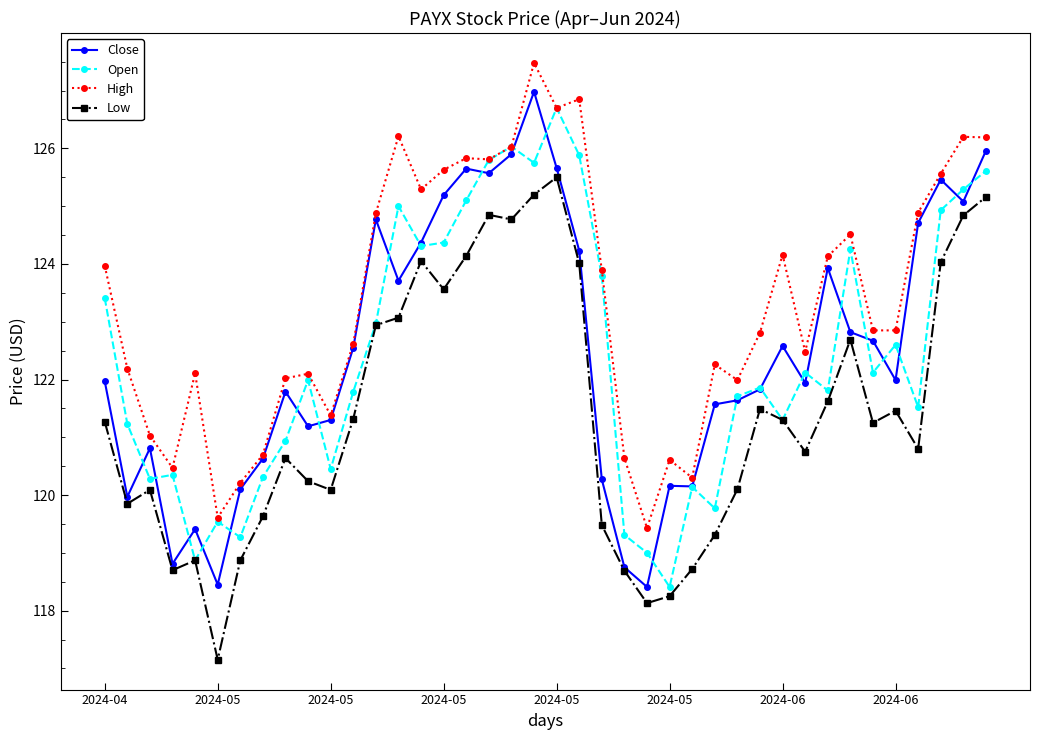

How many lines are shown in the chart?

4